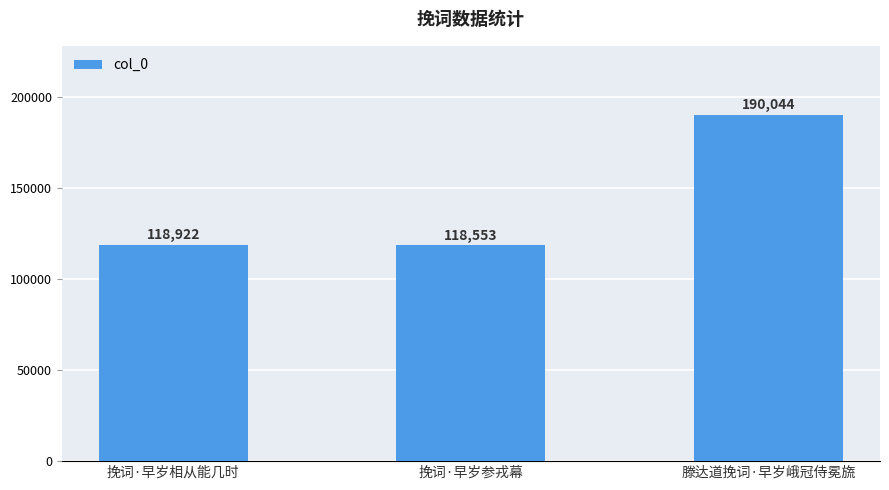

Rank the categories by value from lowest to highest.

挽词·早岁参戎幕, 挽词·早岁相从能几时, 滕达道挽词·早岁峨冠侍冕旒